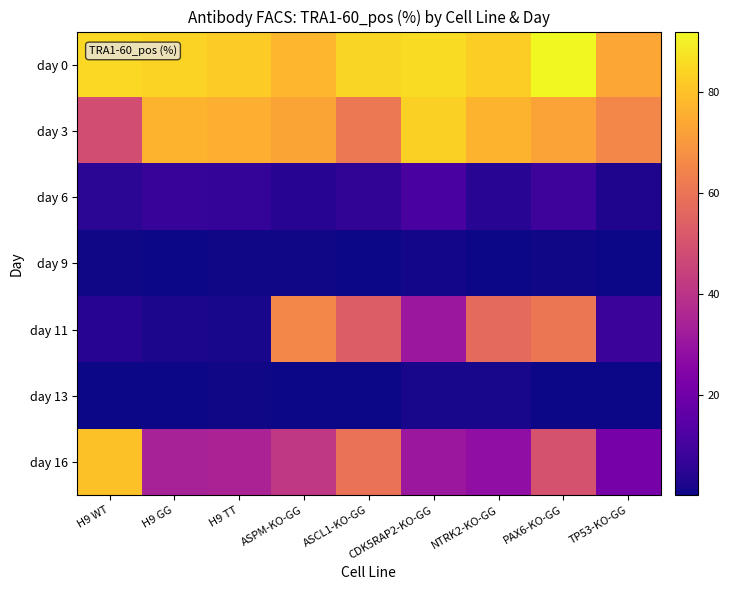

Which series has the largest range (max minus min)?

day 11